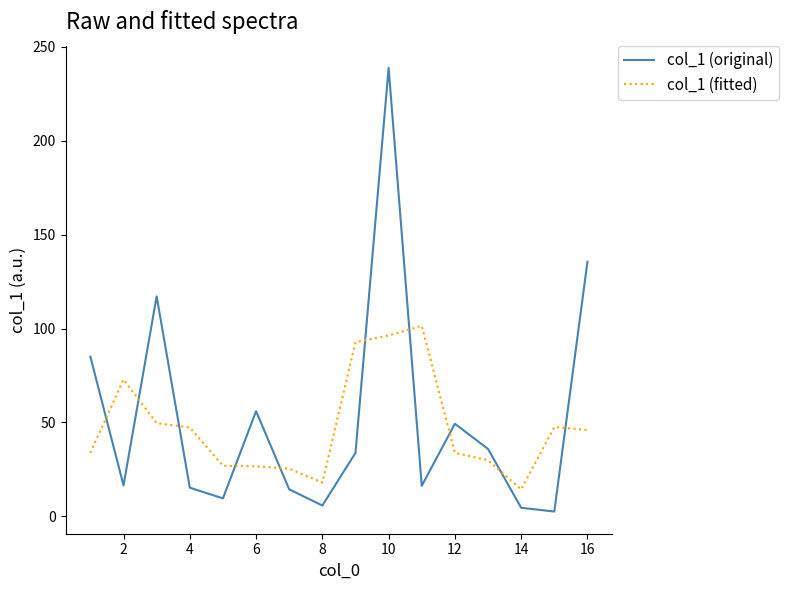

Is this an area chart (filled region under the line)?

No